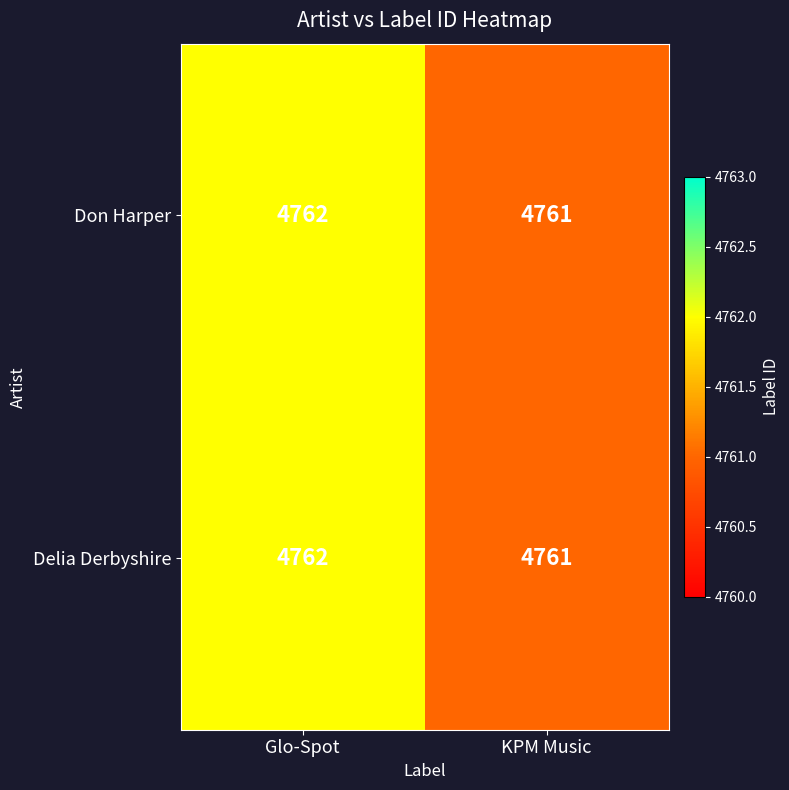

Reading left to right, list all the values displayed in this chart.

Don Harper: Glo-Spot=4762	KPM Music=4761
Delia Derbyshire: Glo-Spot=4762	KPM Music=4761